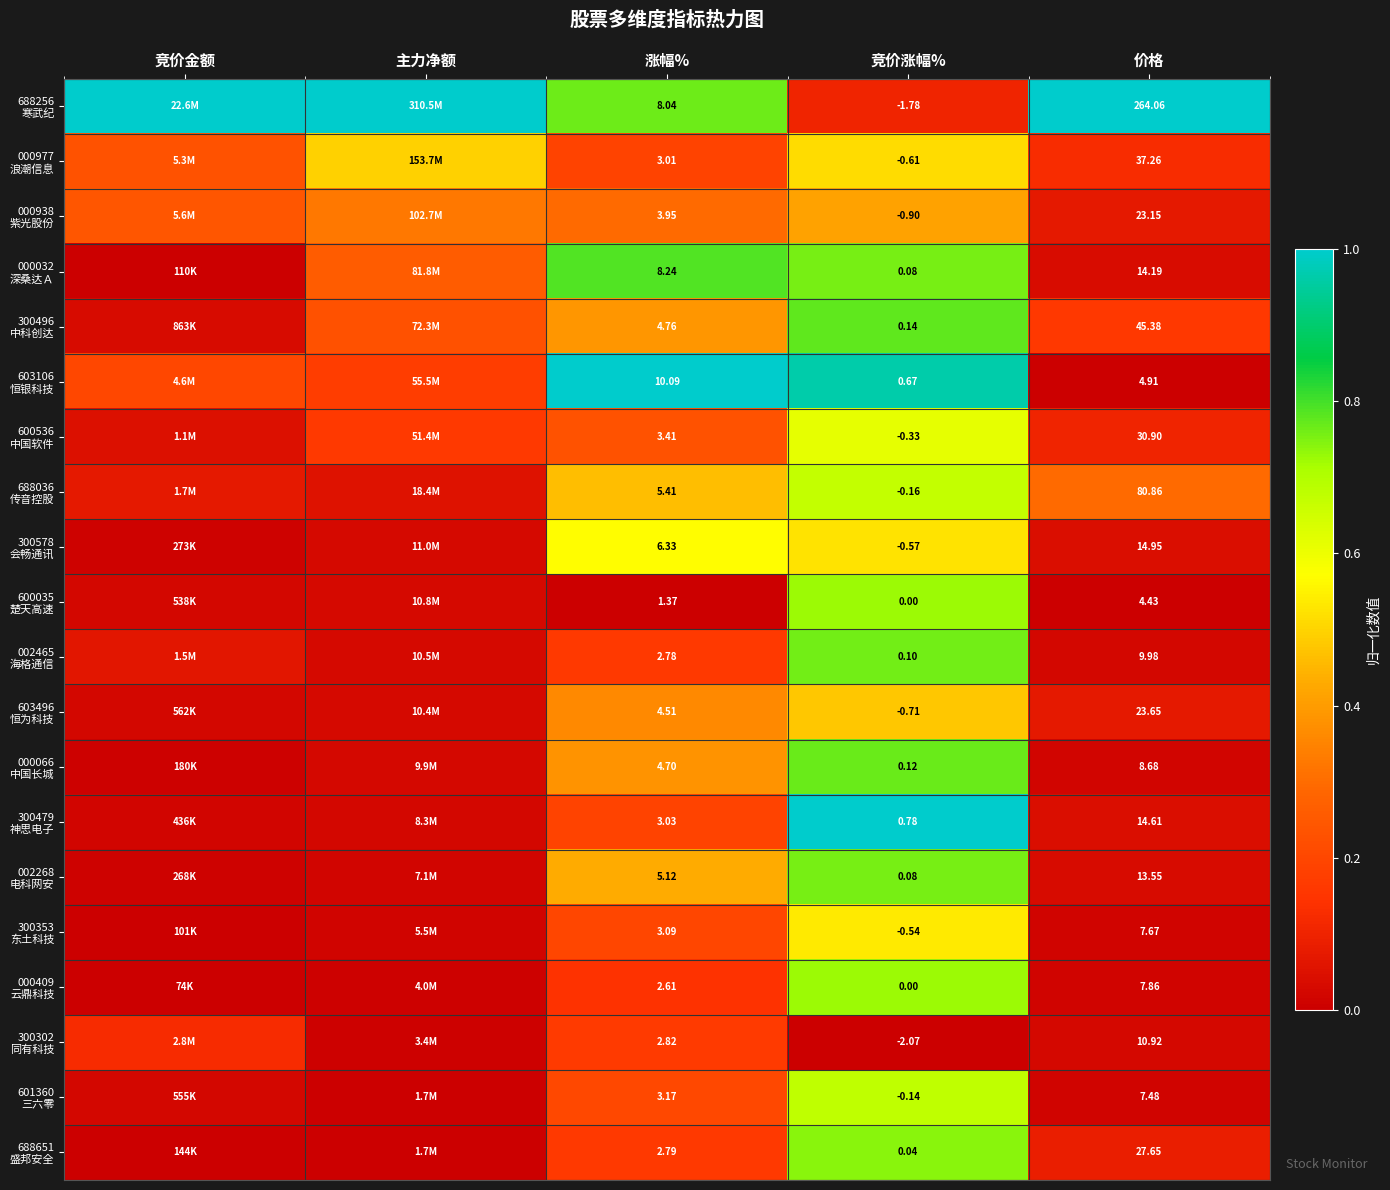

How many series are shown in this chart?

20